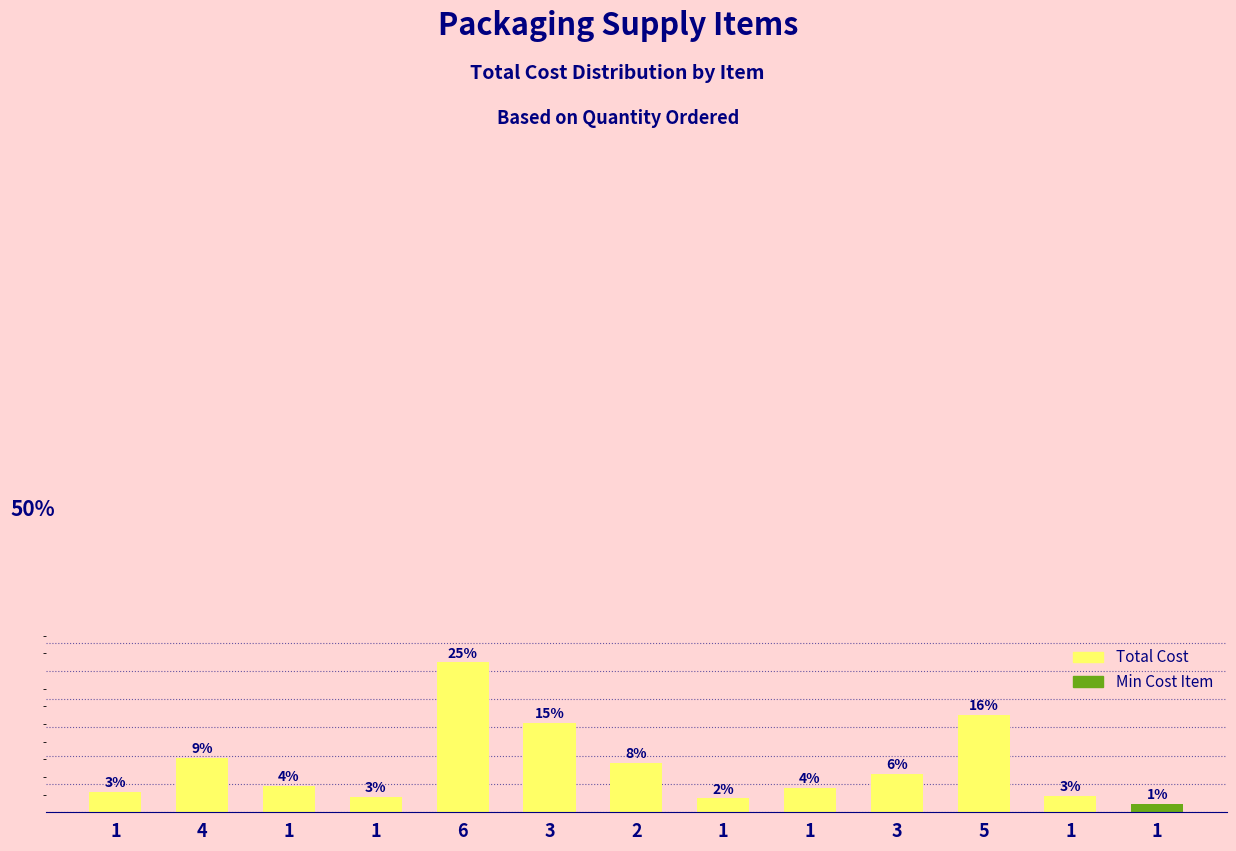

Does the chart contain any negative values?

No